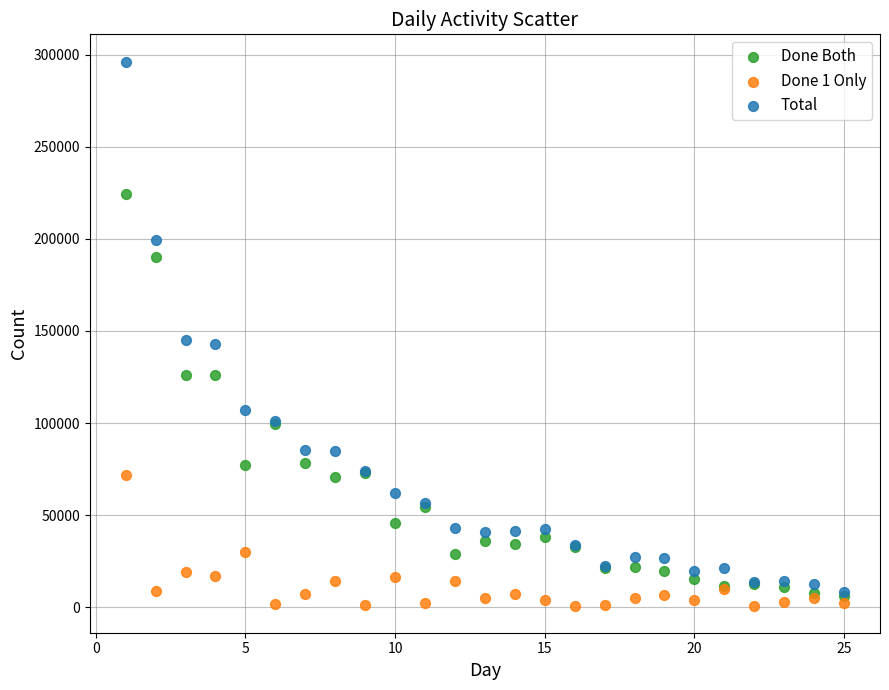

Which series reaches the maximum Y coordinate?

Total